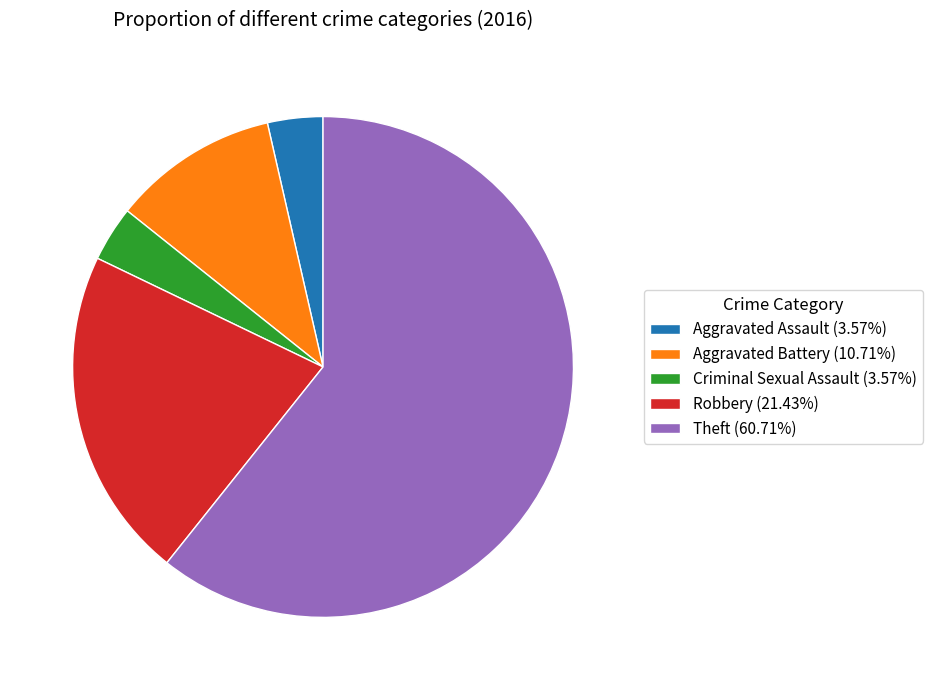

Is there a majority slice in this chart?

Yes